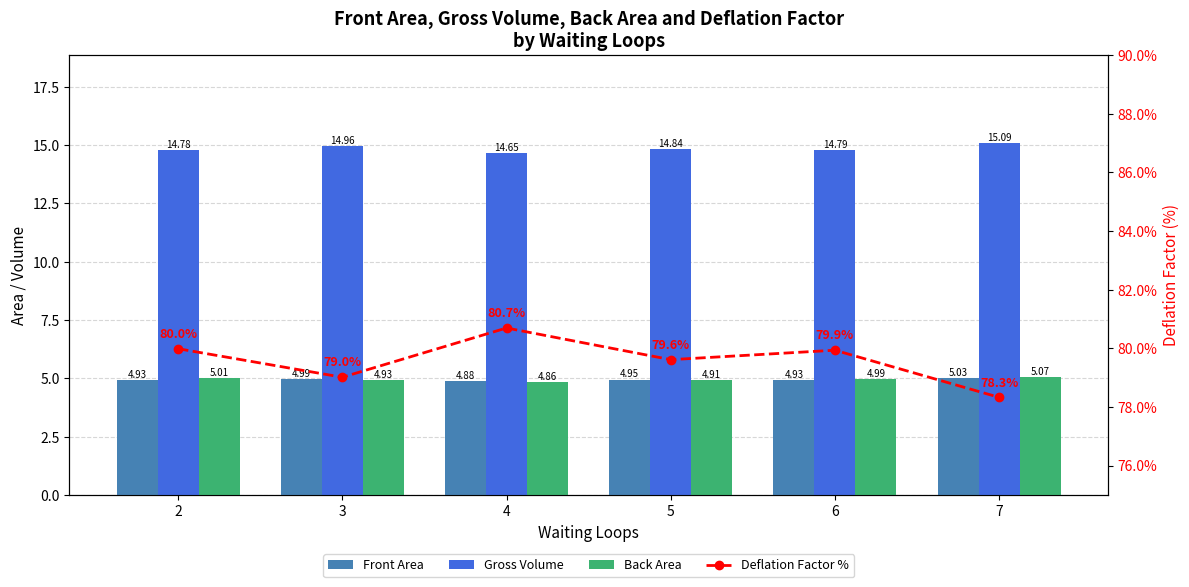

How many distinct data groups are displayed?

4